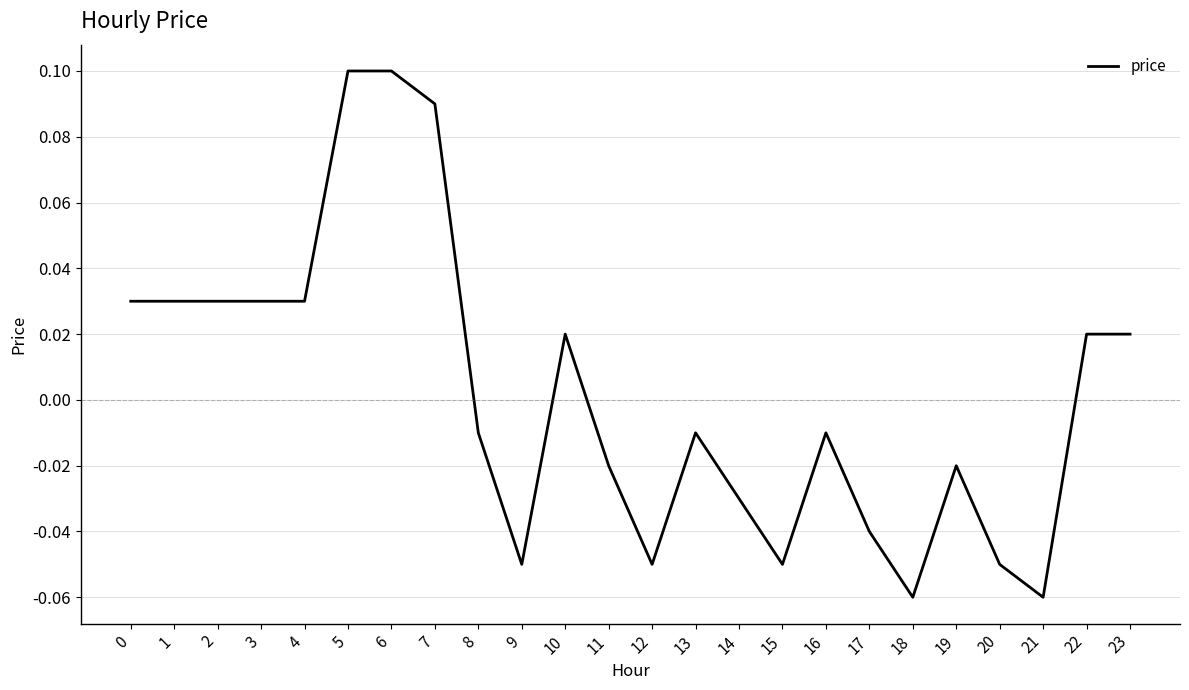

Which has a higher value, 9 or 23?

23